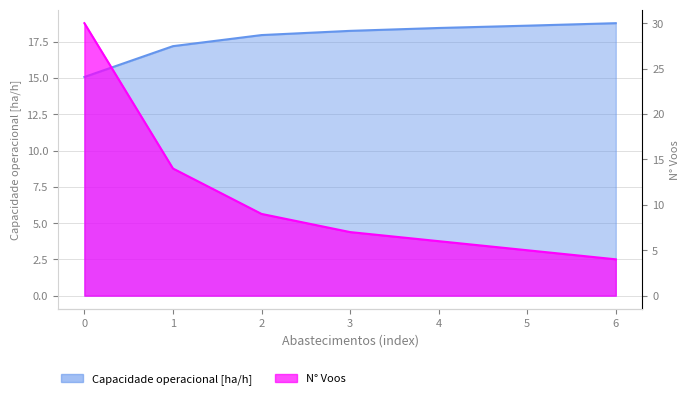

How many data points in Capacidade operacional [ha/h] are above 18?

4